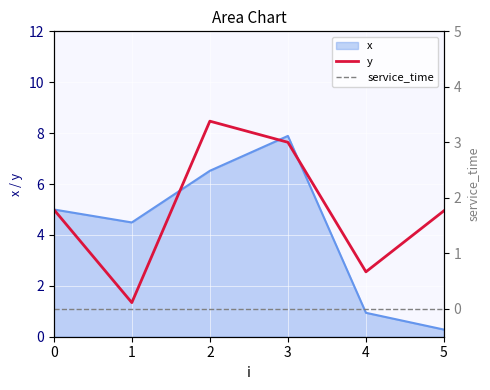

Which label corresponds to the largest value in the chart?

2